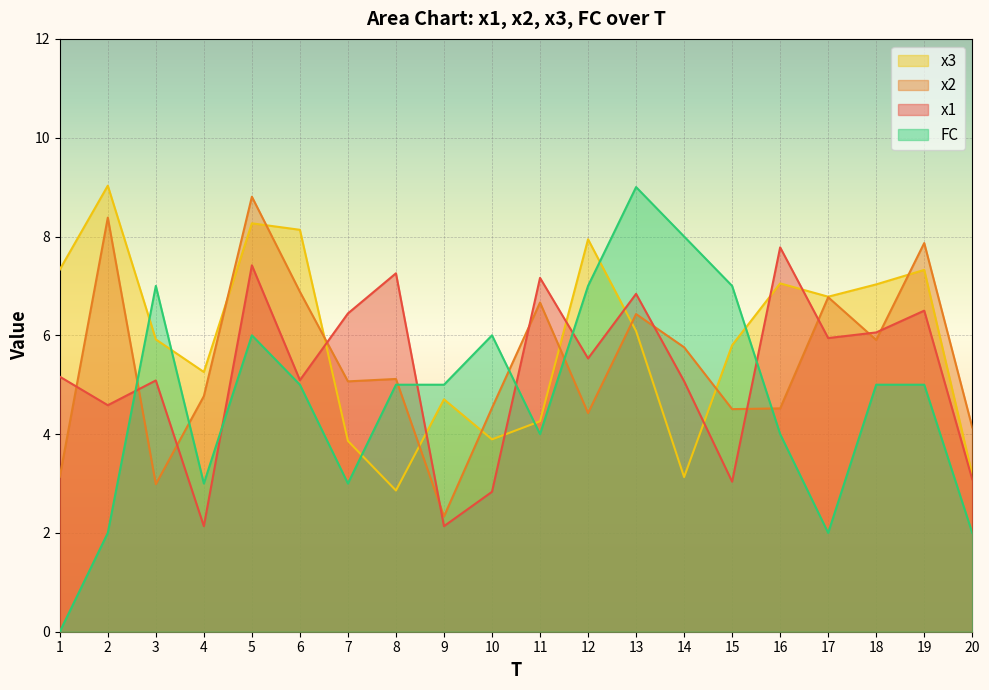

Which series has the largest total across all categories?

x3